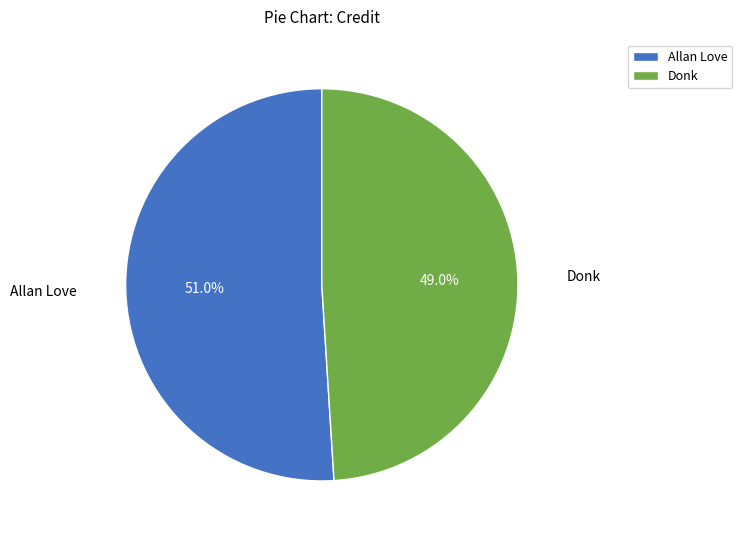

Is the sum of Allan Love and Donk greater than half?

Yes